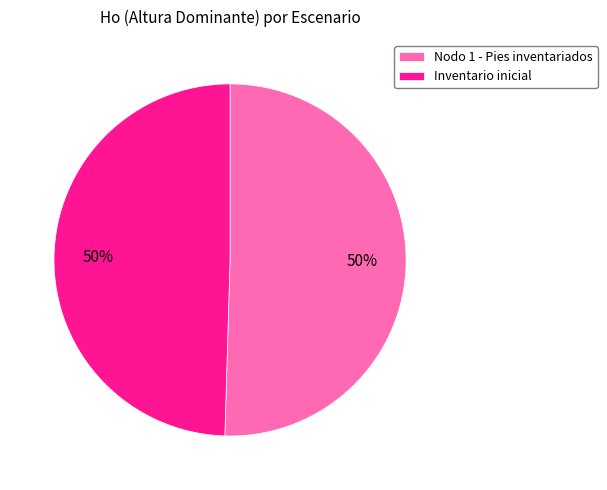

To the nearest percent, what is the combined percentage of Inventario inicial and Nodo 1 - Pies inventariados?

100%